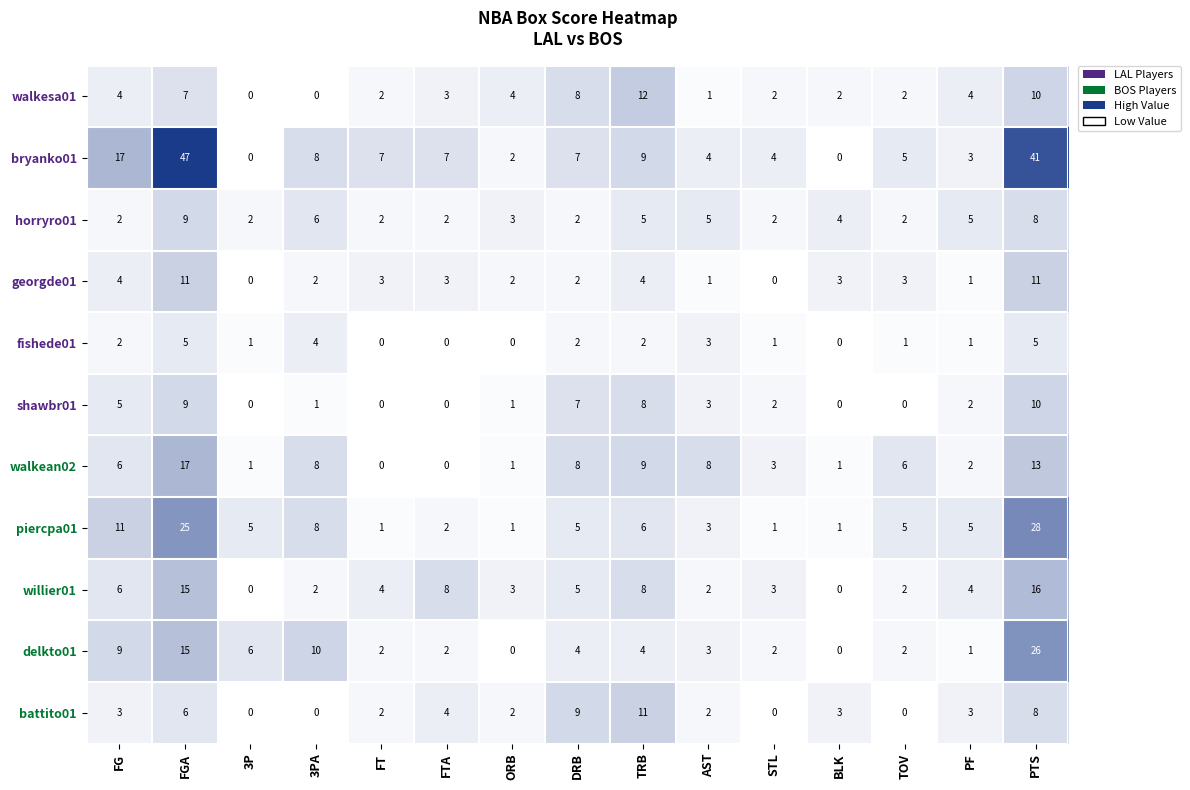

How many categories are shown in the chart?

15